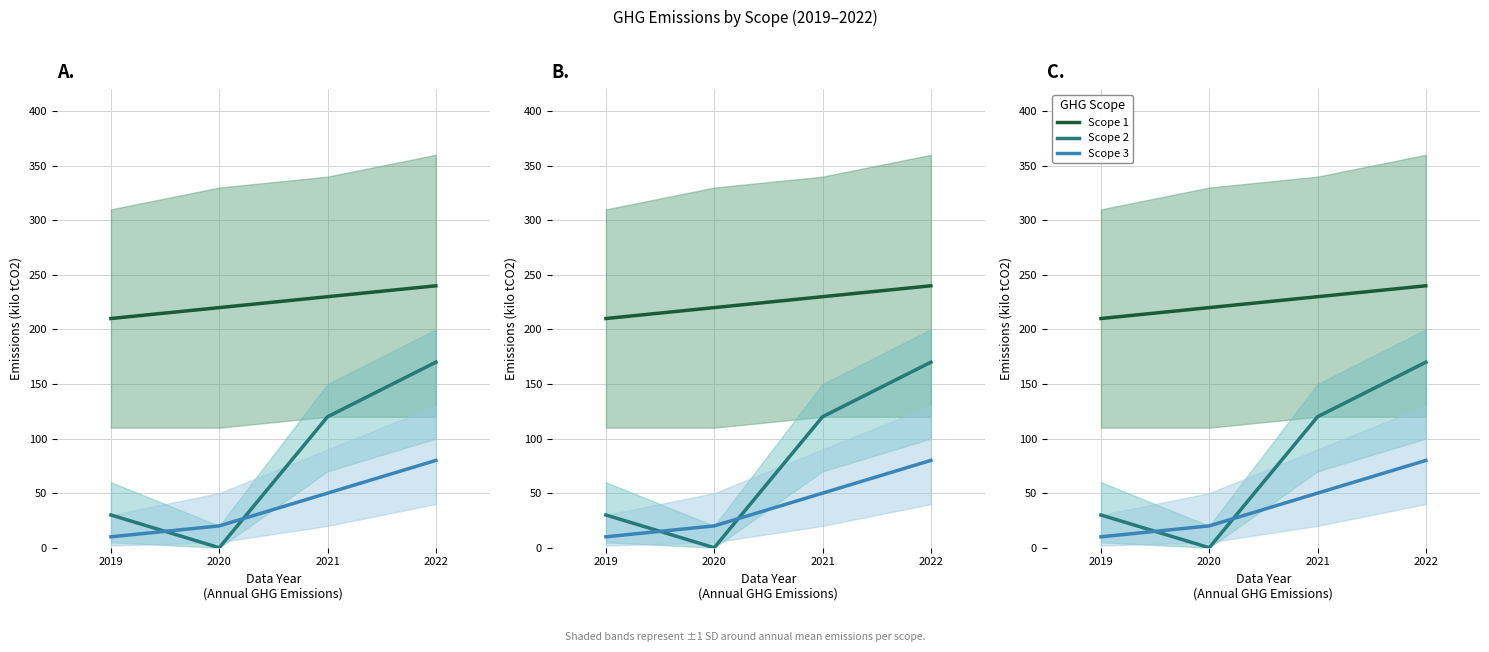

What is the greatest value displayed?

240